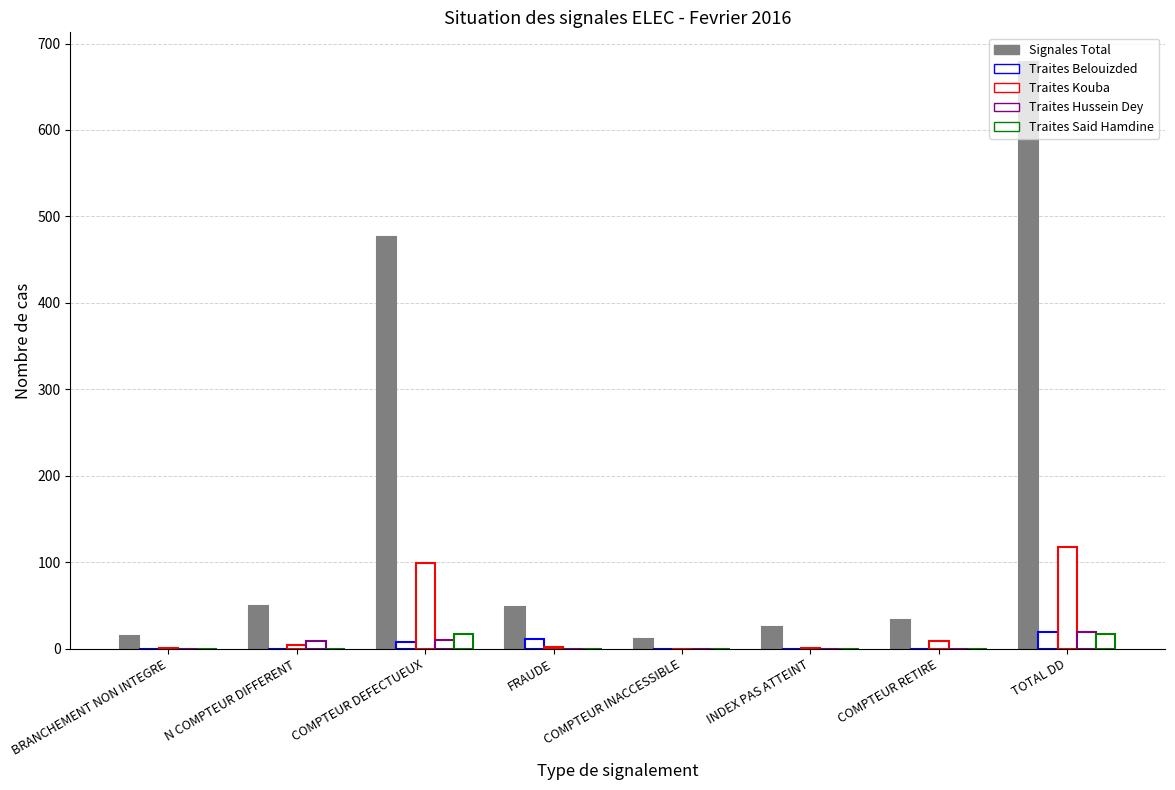

What is the sum of the Traites Belouizded values at FRAUDE and COMPTEUR INACCESSIBLE?

11